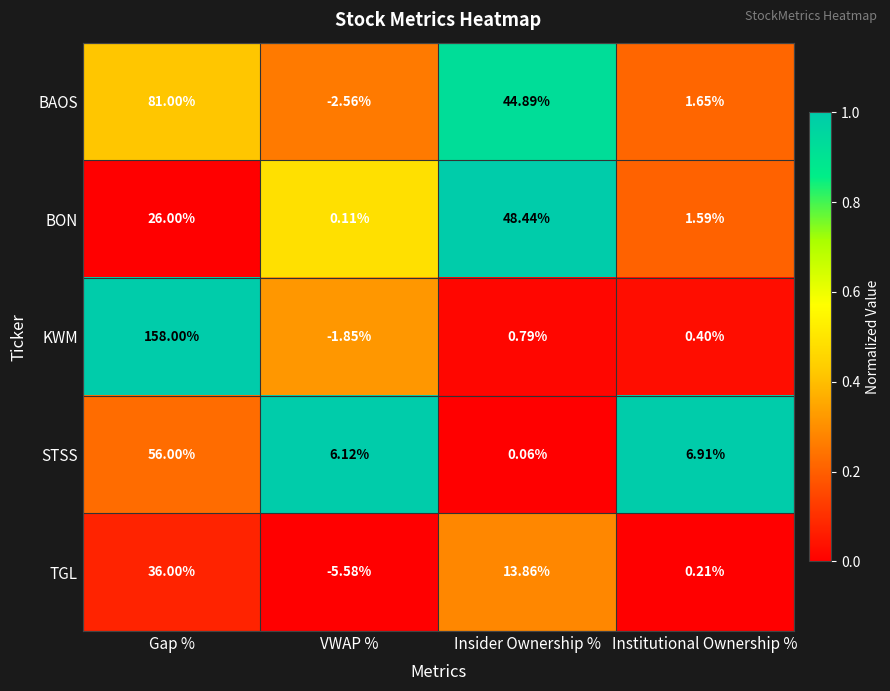

Rank the categories by STSS value from highest to lowest.

Gap %, Institutional Ownership %, VWAP %, Insider Ownership %